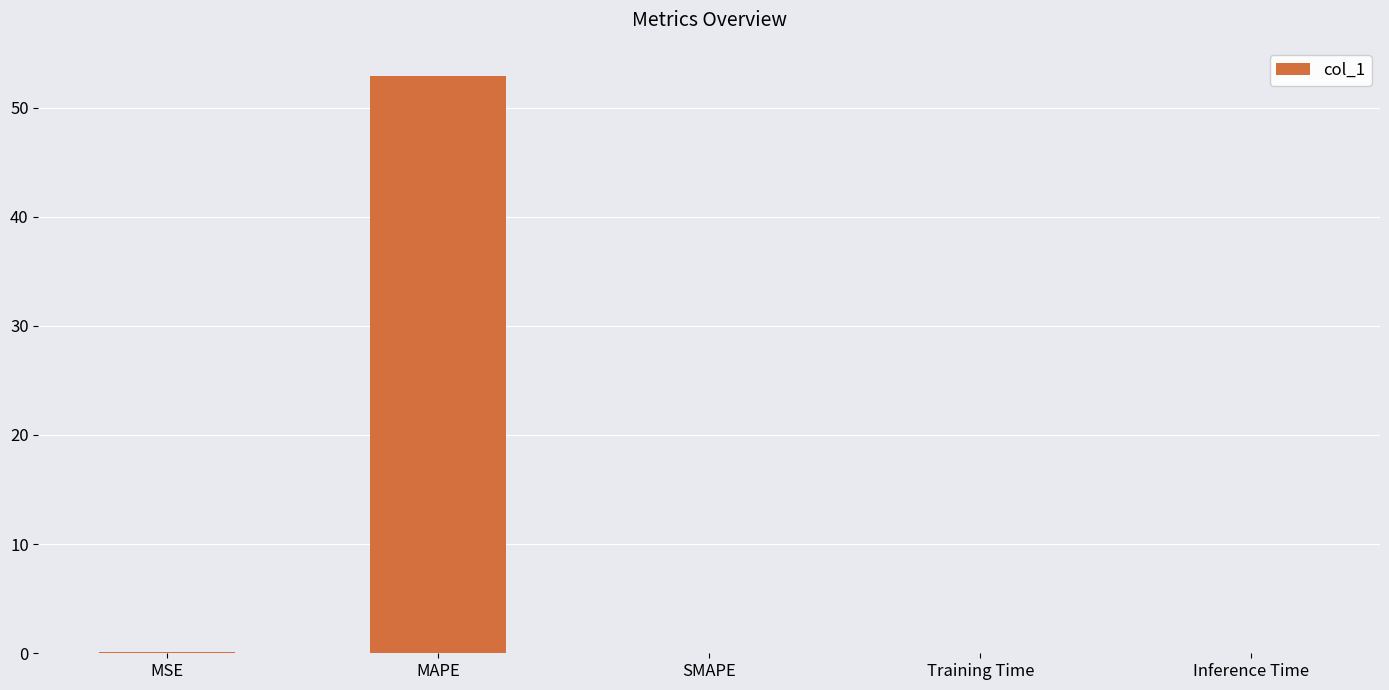

At which category does the chart reach its peak across all series?

MAPE